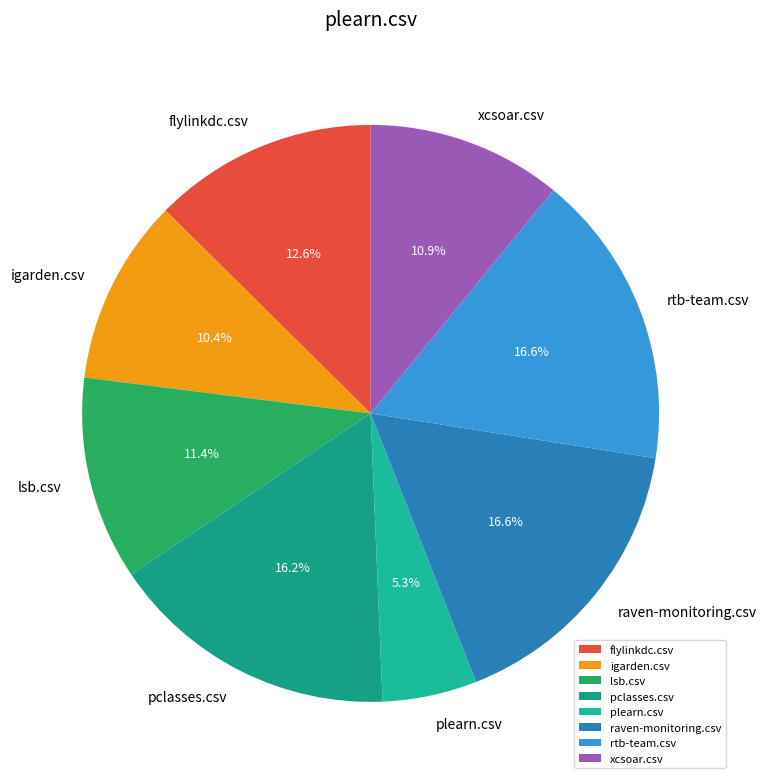

What percentage is the xcsoar.csv slice, to the nearest percent?

11%